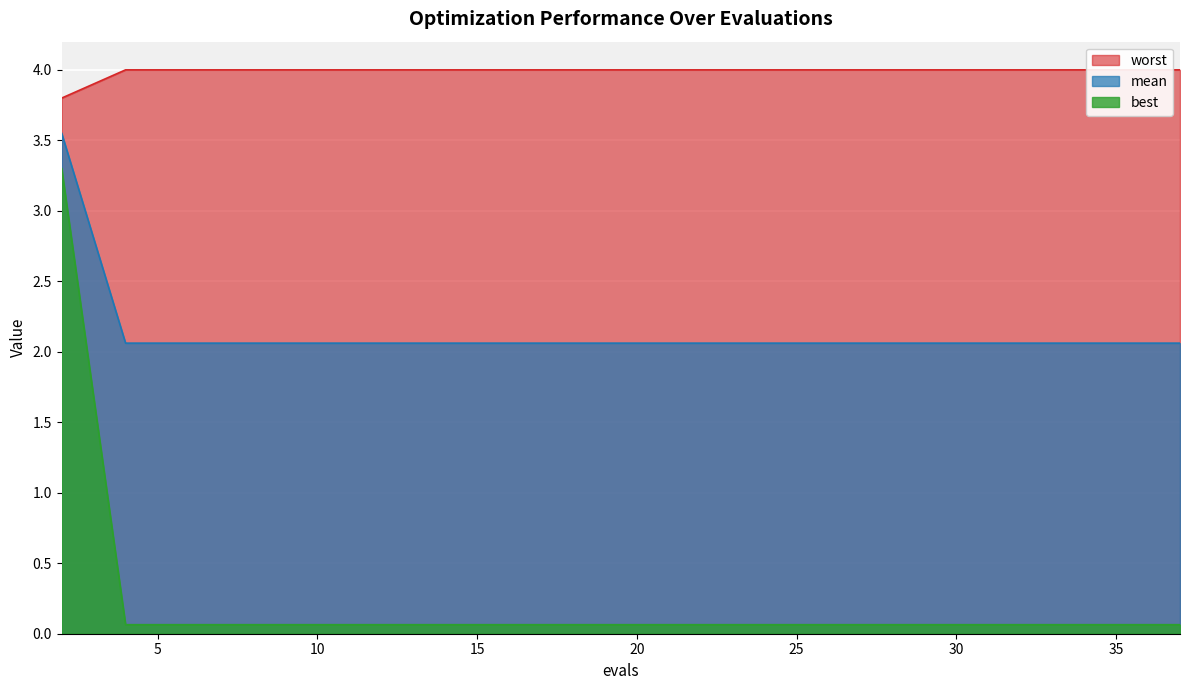

What is the maximum value for best?

3.3